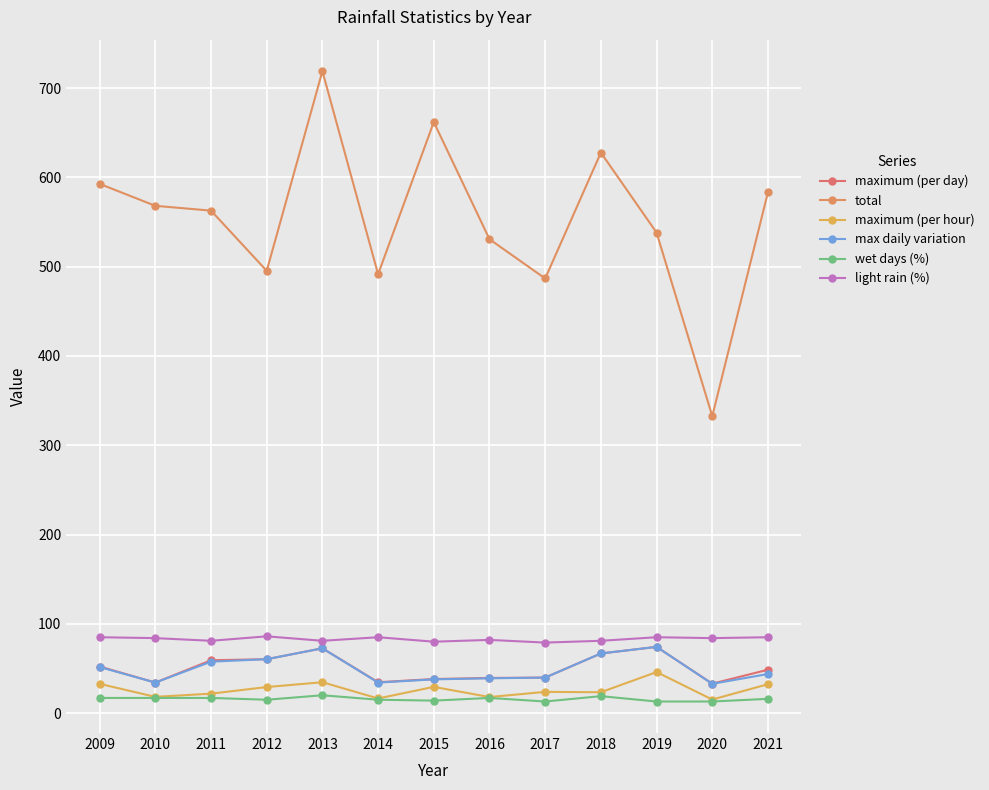

Reading right to left, transcribe all the data shown in this chart.

maximum (per day): 48.6	33.0	74.2	66.8	39.8	39.4	38.2	34.6	72.6	60.4	59.2	34.2	52.2
total: 583.4	332.6	538.2	627.8	486.8	530.8	662.0	491.6	719.0	495.4	562.8	568.2	592.8
maximum (per hour): 32.4	15.2	46.0	23.4	23.8	18.0	29.4	16.4	34.6	29.2	21.8	18.2	32.8
max daily variation: 43.8	32.8	74.2	66.8	39.8	39.0	37.8	34.2	72.6	60.4	57.6	34.2	51.6
wet days (%): 16.0	13.0	13.0	19.0	13.0	17.0	14.0	15.0	20.0	15.0	17.0	17.0	17.0
light rain (%): 85.0	84.0	85.0	81.0	79.0	82.0	80.0	85.0	81.0	86.0	81.0	84.0	85.0